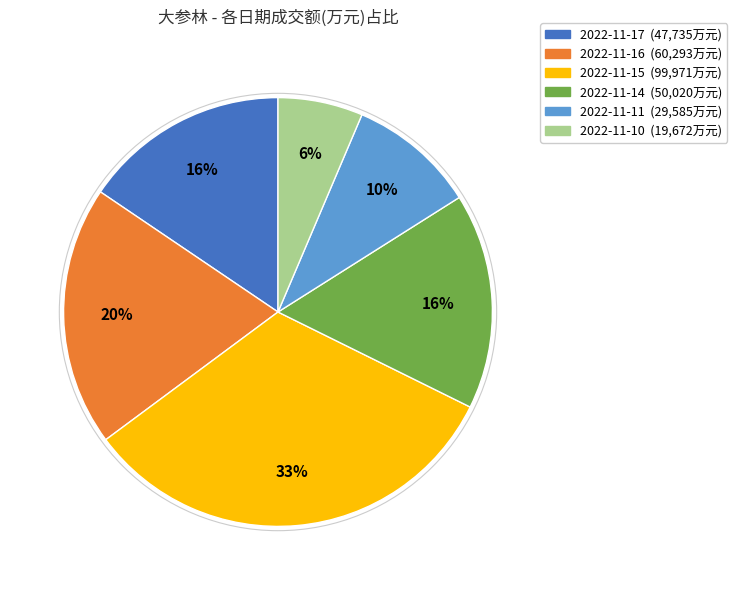

What is the ratio of the value at 2022-11-10 to the value at 2022-11-14?

0.4